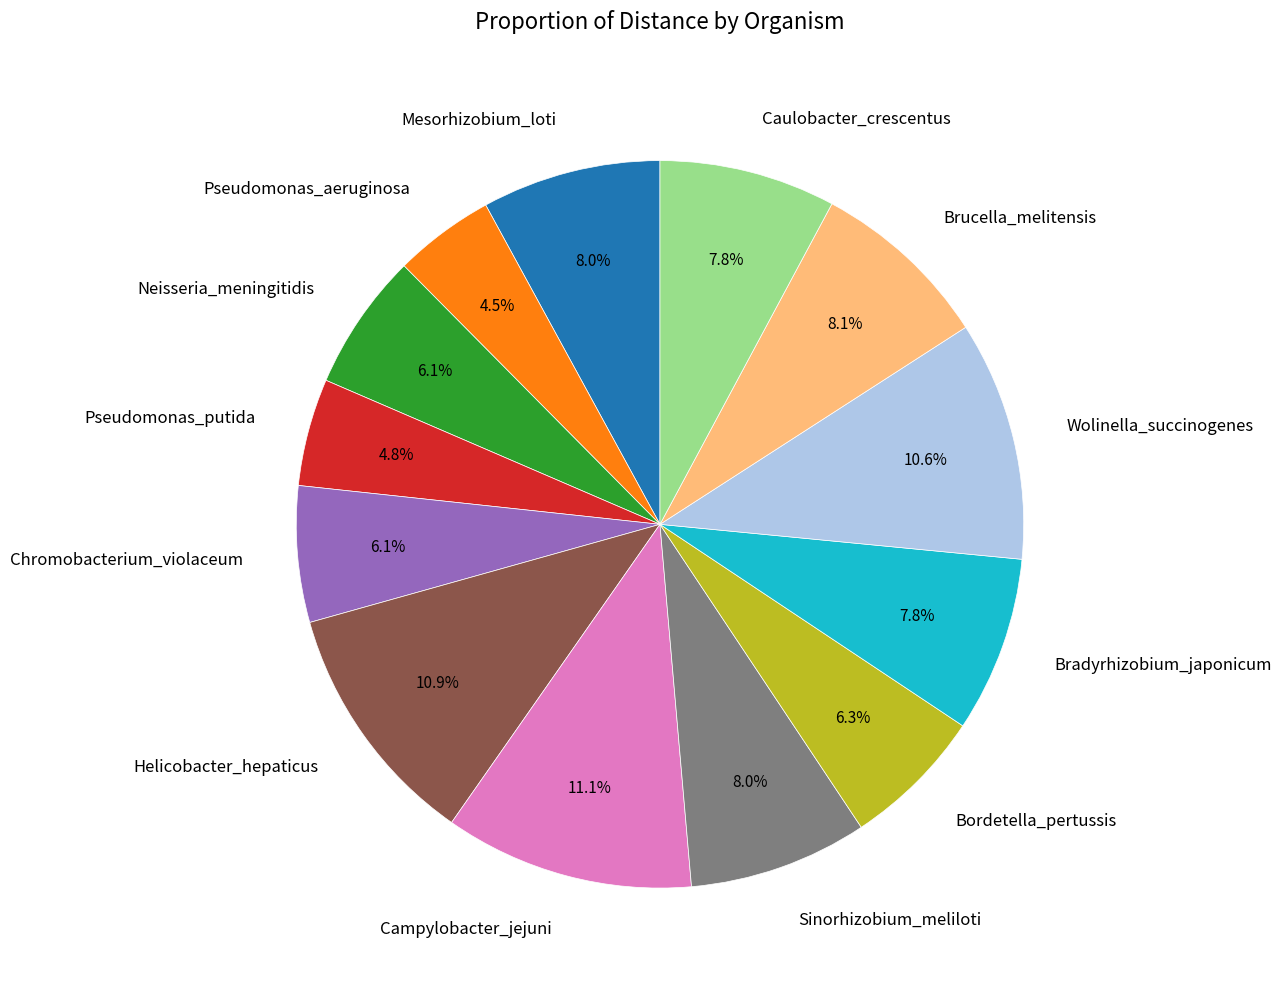

Is it true that Wolinella_succinogenes is 11% of the pie?

True